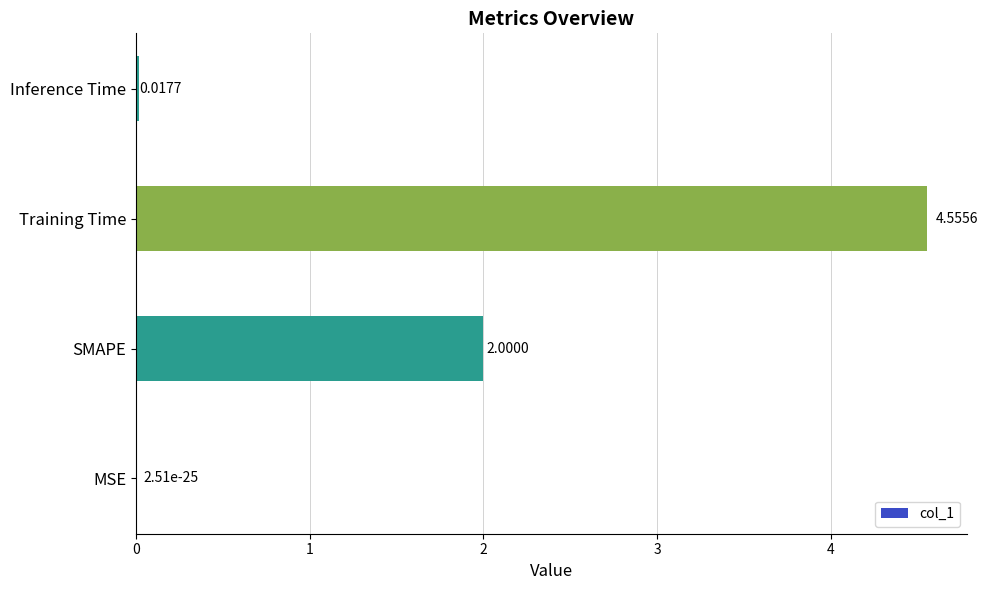

Which has a higher value, Training Time or SMAPE?

Training Time